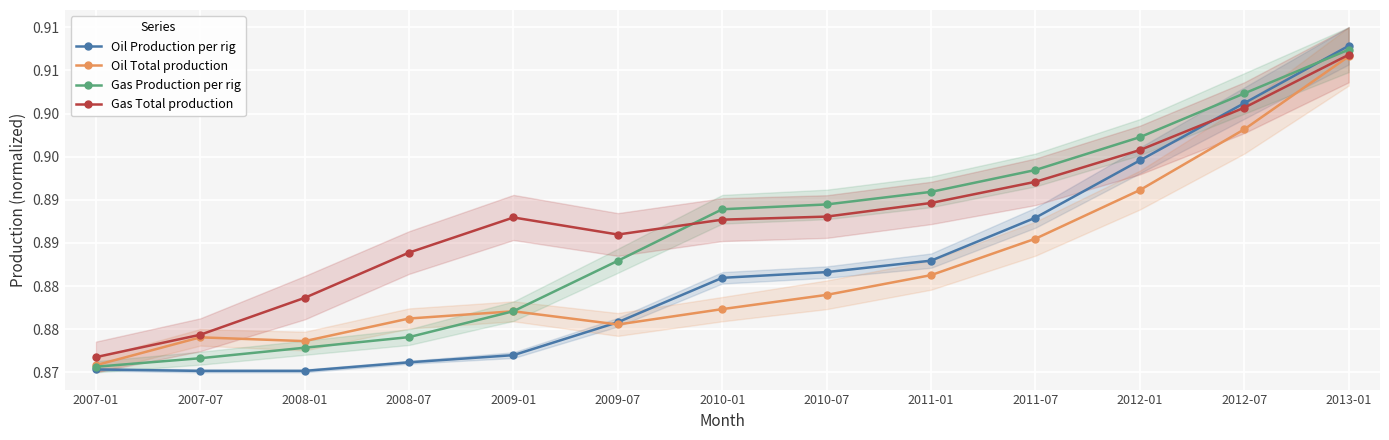

What is the minimum value for Gas Total production?

0.9